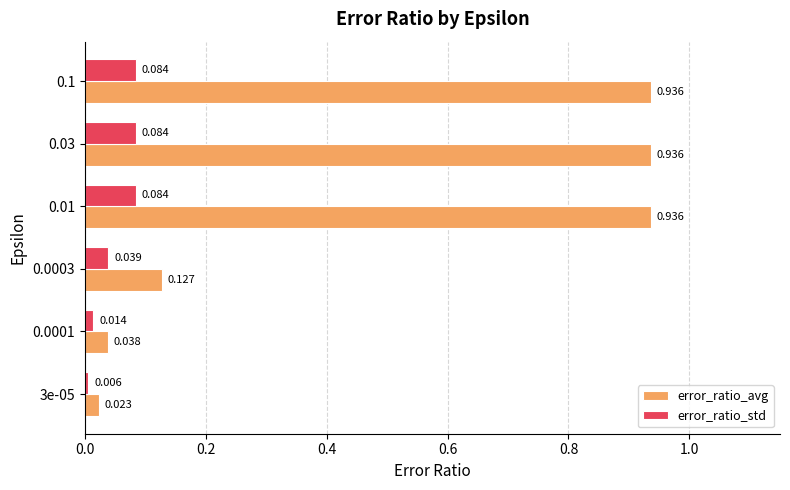

Is the value of error_ratio_std at 0.1 greater than the value of error_ratio_avg at 0.03?

No